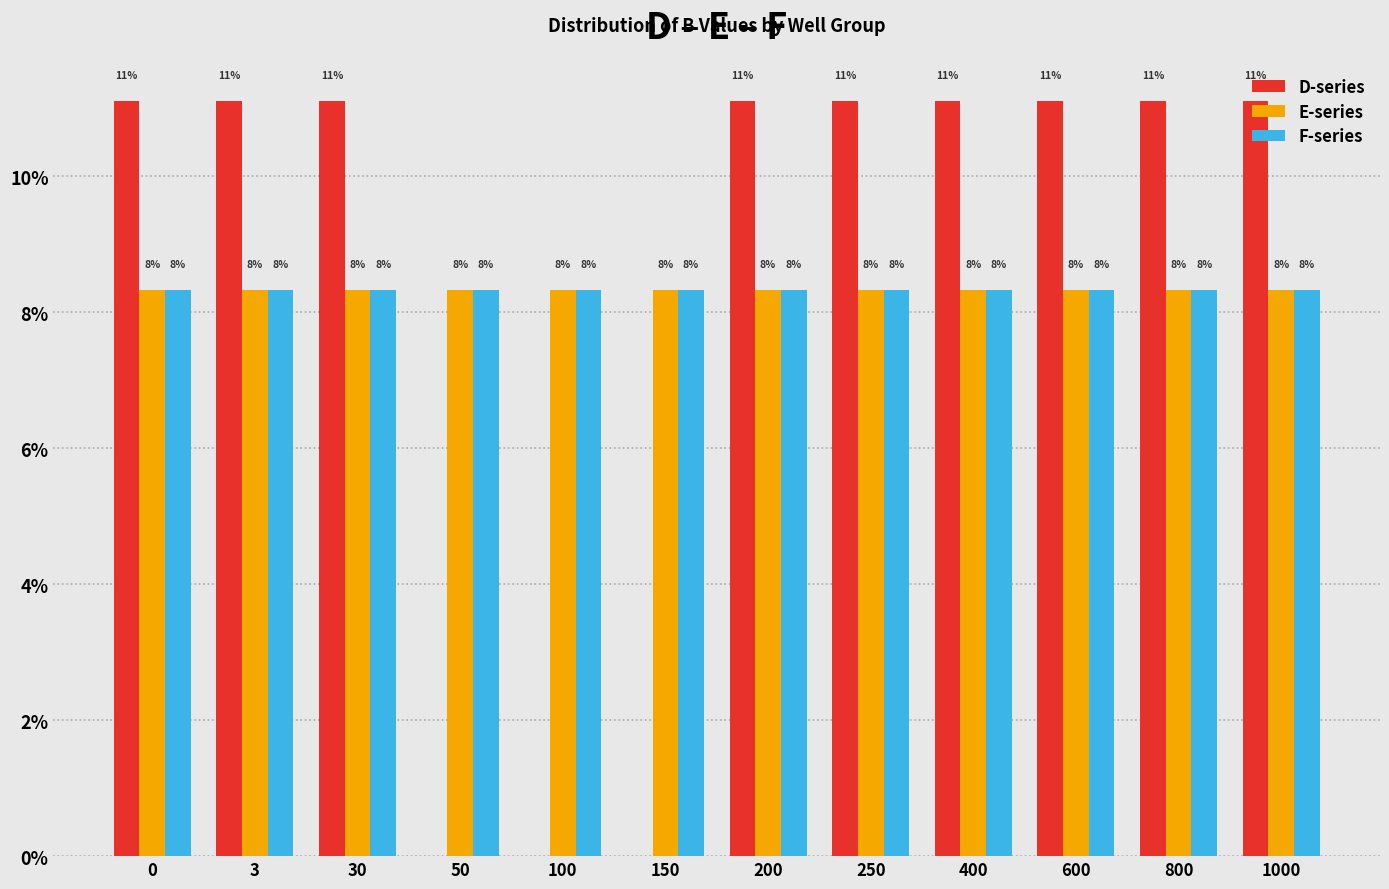

At how many categories does at least one series exceed 2?

12